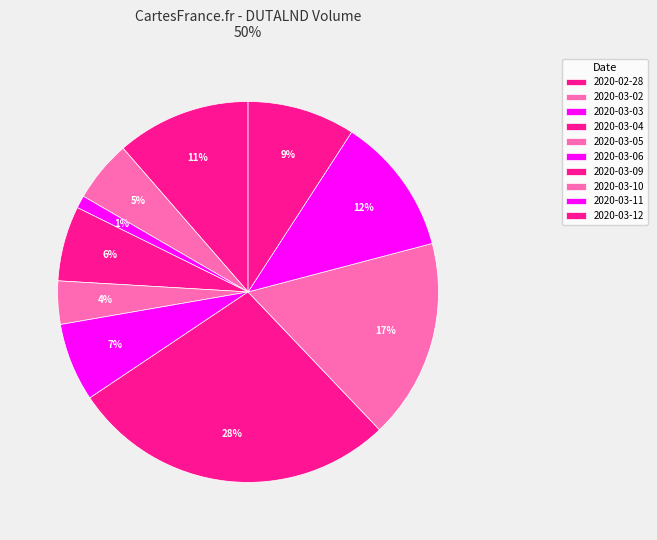

How many segments does this pie chart have?

10